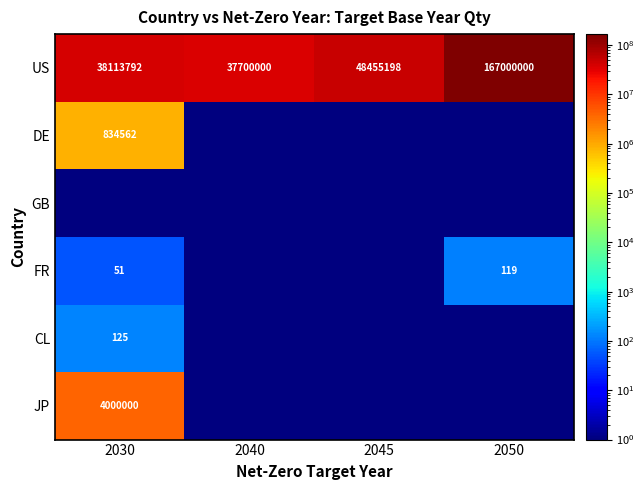

Which category has the lowest value across all series?

2040